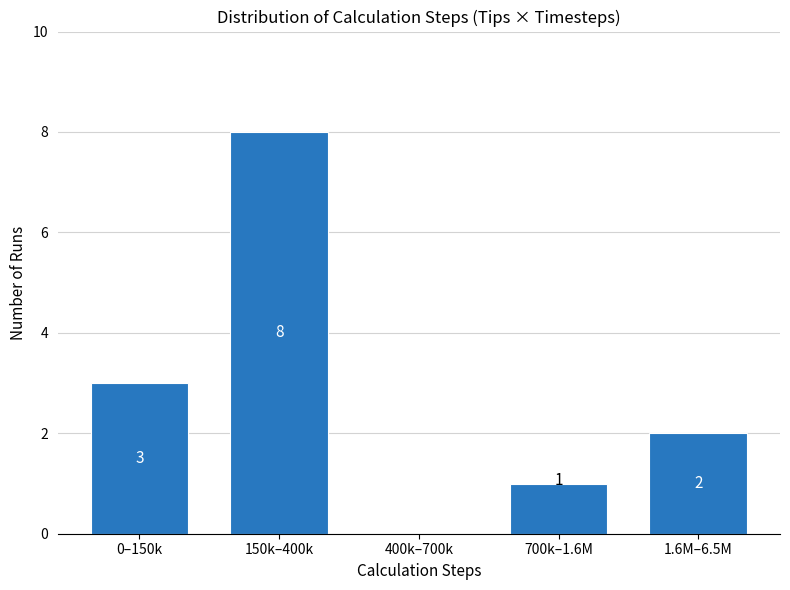

Reading right to left, list all the values displayed in this chart.

1.6M–6.5M=2	700k–1.6M=1	400k–700k=0	150k–400k=8	0–150k=3